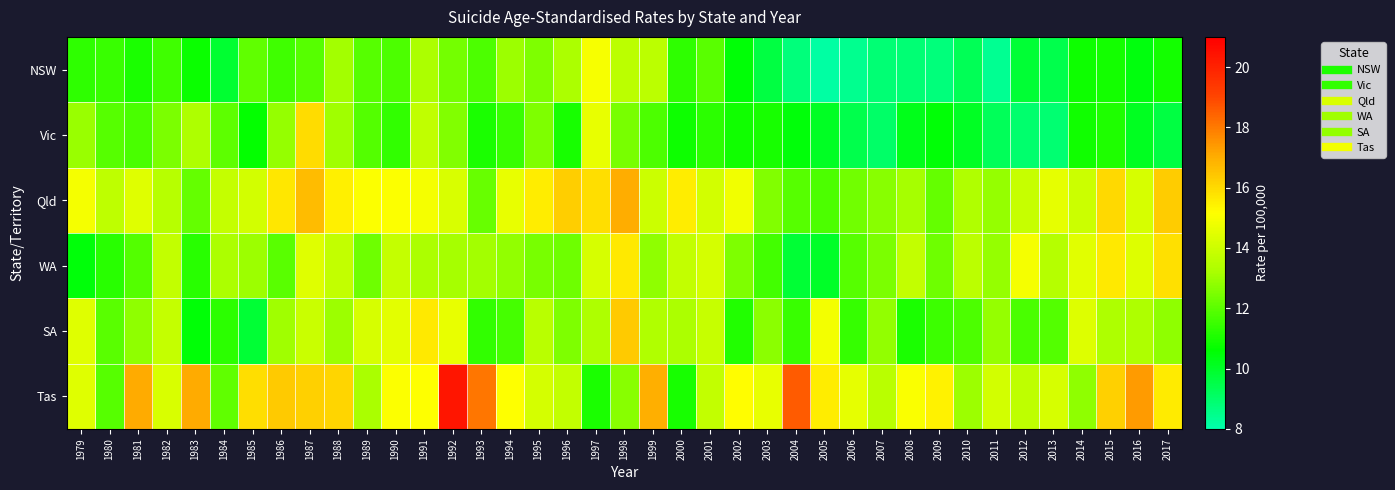

Which series has the largest range (max minus min)?

Tas